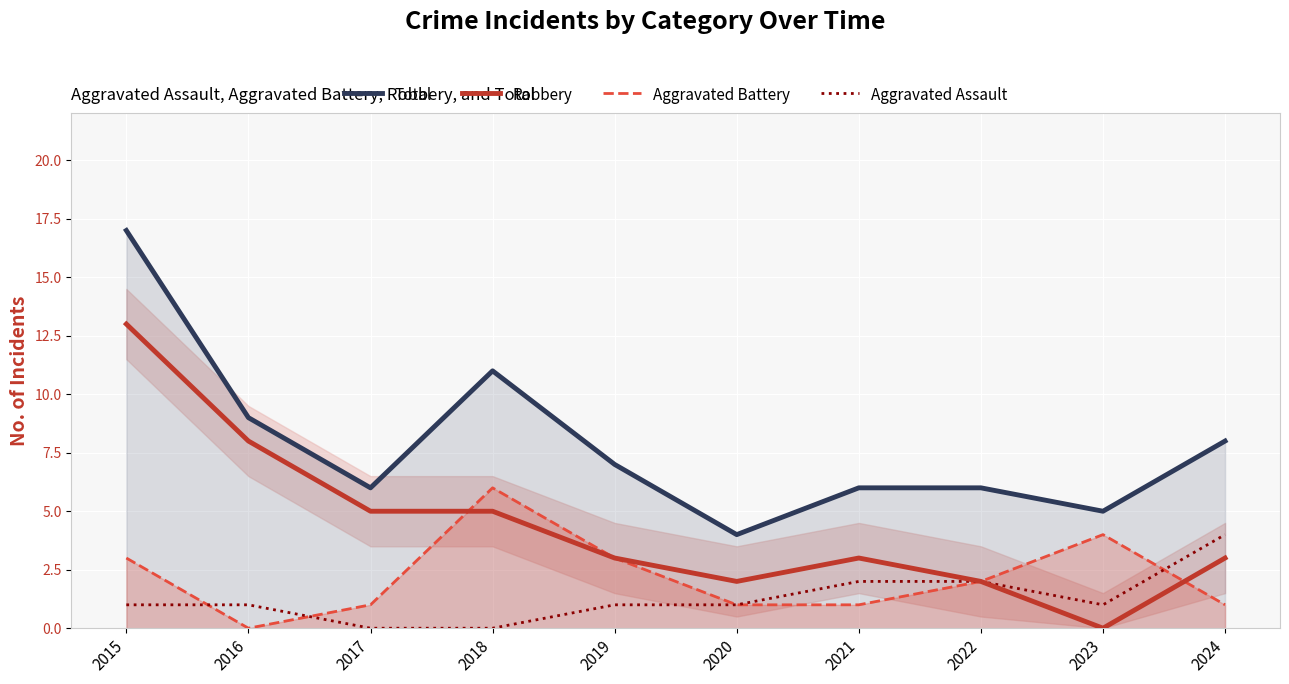

True or false: Aggravated Battery and Total intersect in this chart.

False